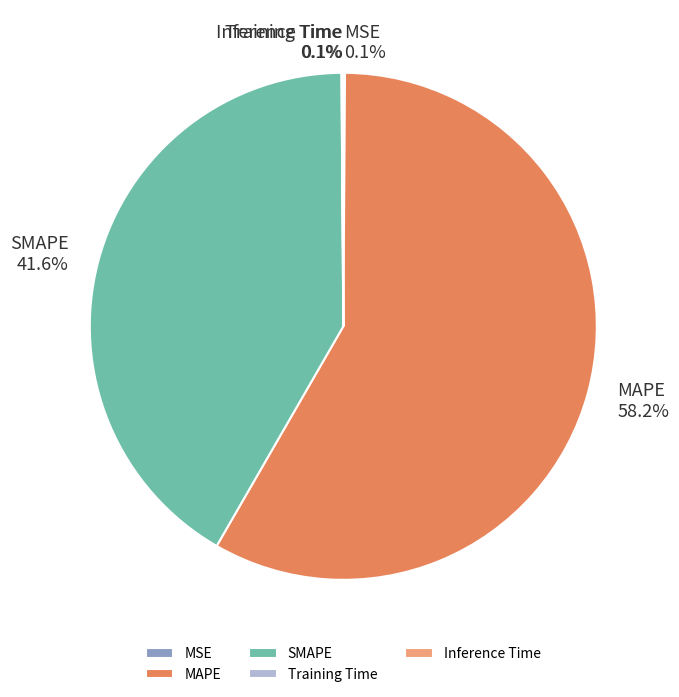

Which slice represents more than half of the pie?

MAPE